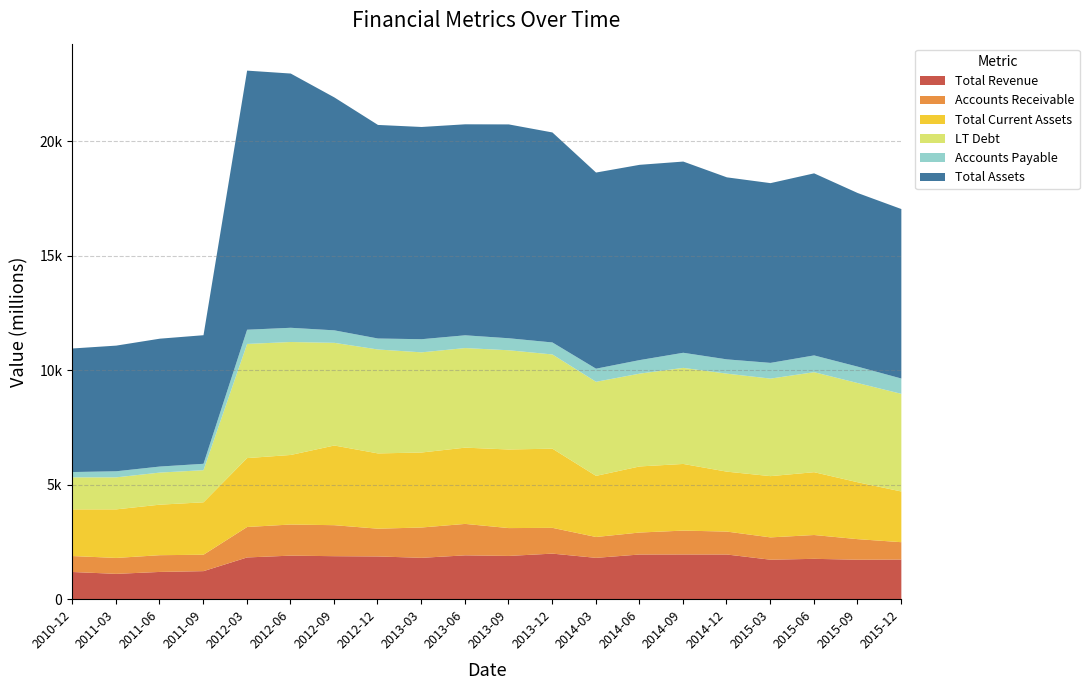

Where is the first local minimum for Accounts Payable?

2011-06-30